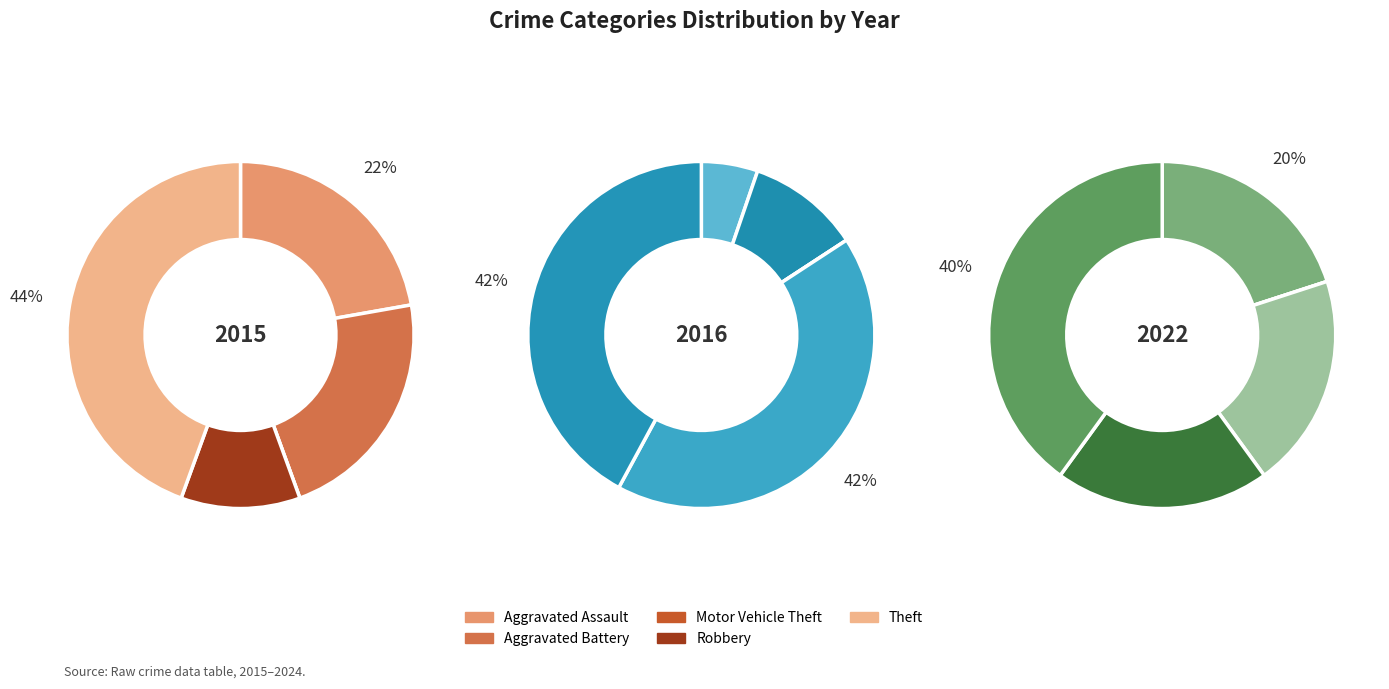

Which category has the smallest portion of the pie?

Motor Vehicle Theft